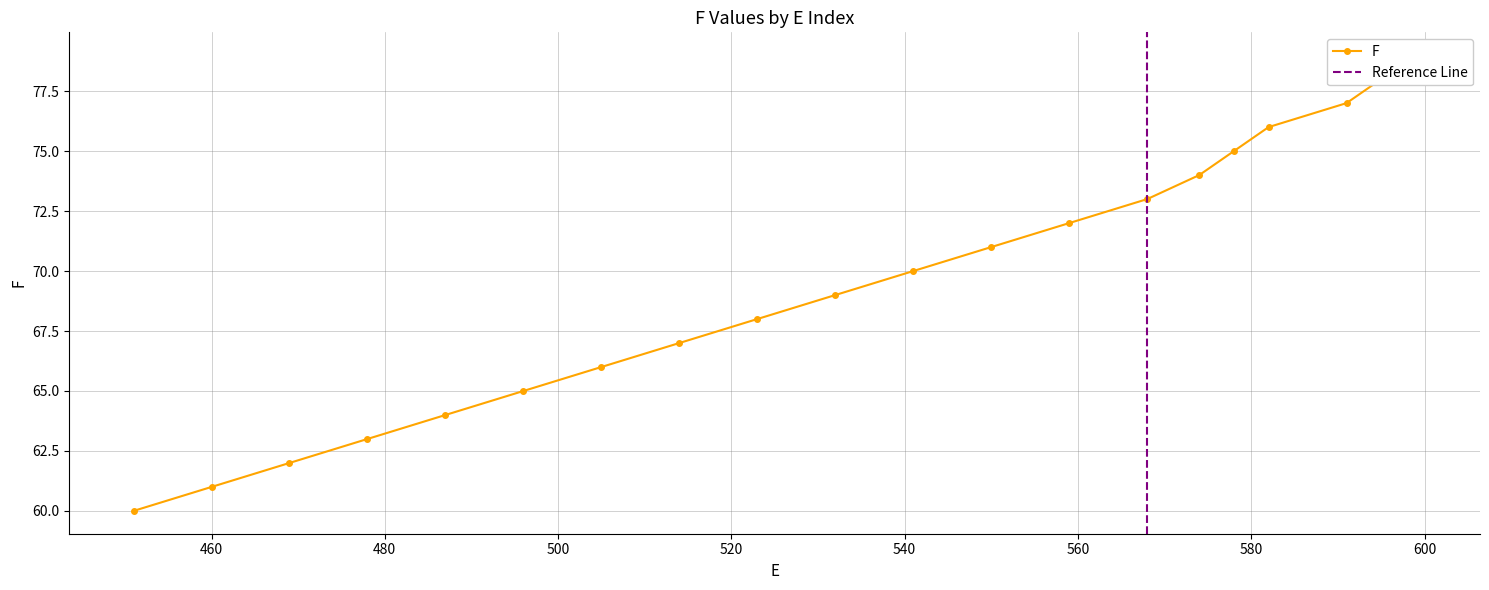

What is the average value?

70